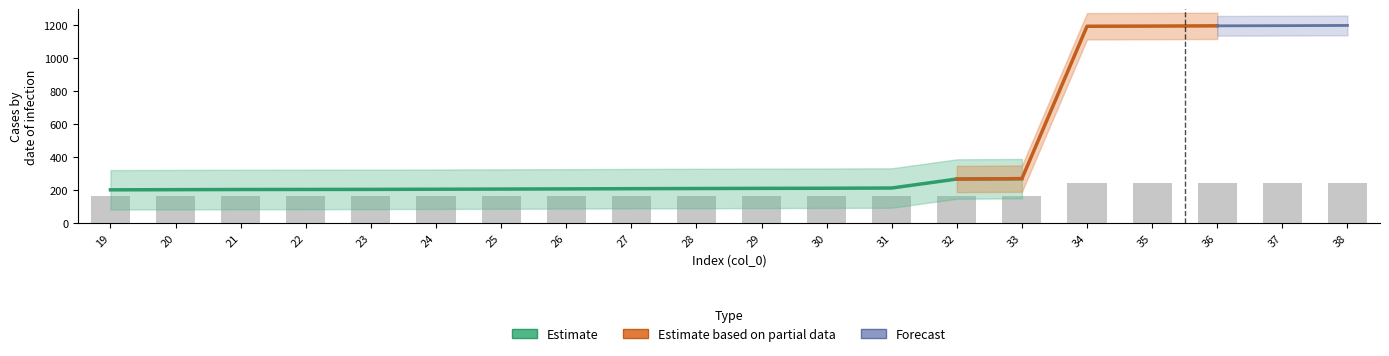

At which label is the value closest to 200?

19